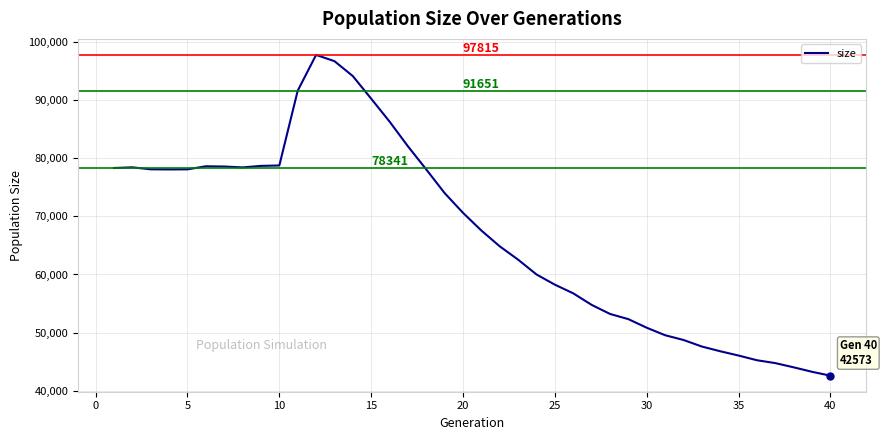

What is the maximum value shown in the chart?

97815